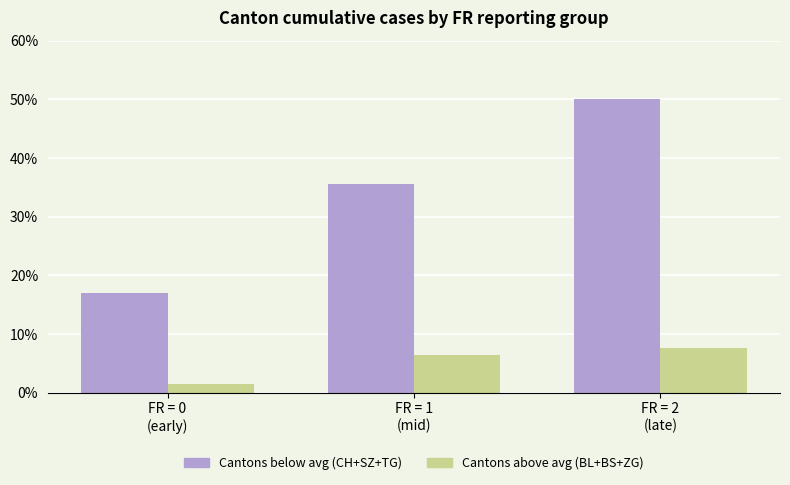

List the series in order of their overall mean, lowest first.

Cantons above avg (BL+BS+ZG), Cantons below avg (CH+SZ+TG)